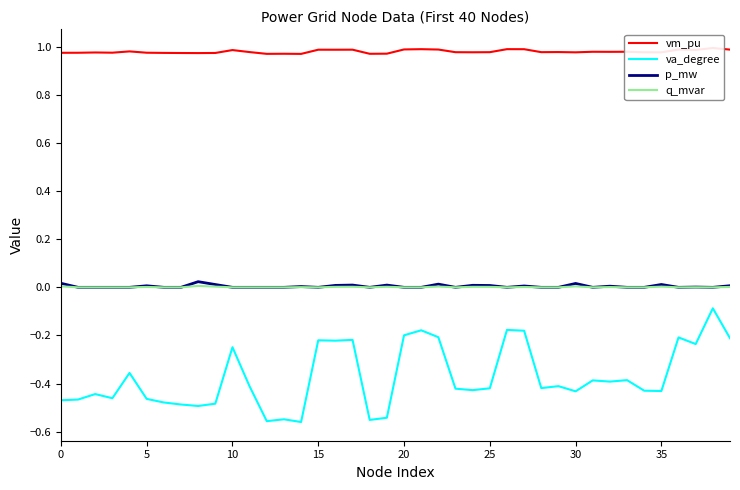

What is the label of the 38th point from the left?

37